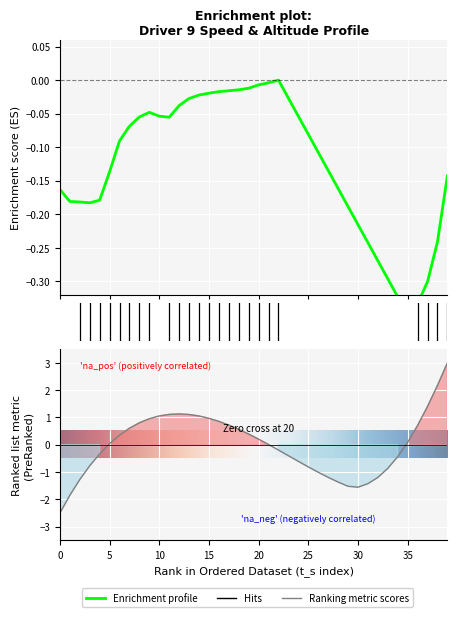

Rank the categories by value from highest to lowest.

39, 38, 37, 12, 11, 13, 10, 14, 15, 9, 16, 8, 17, 36, 7, 18, 19, 6, 20, 35, 5, 21, 22, 4, 23, 34, 24, 3, 25, 33, 26, 27, 32, 2, 28, 31, 29, 30, 1, 0